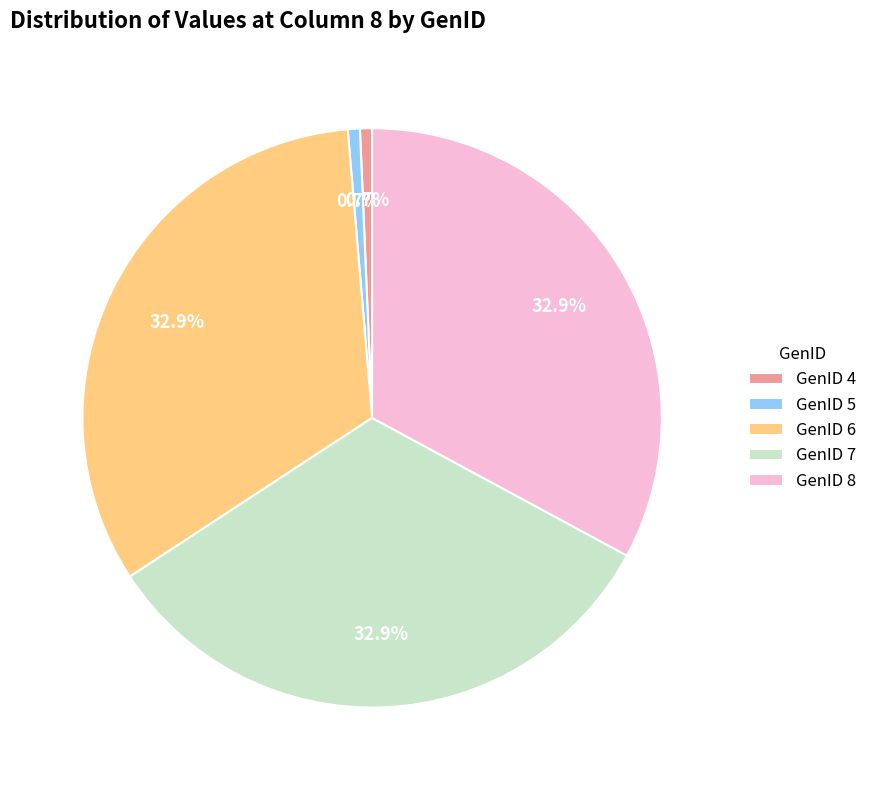

Is there a majority slice in this chart?

No